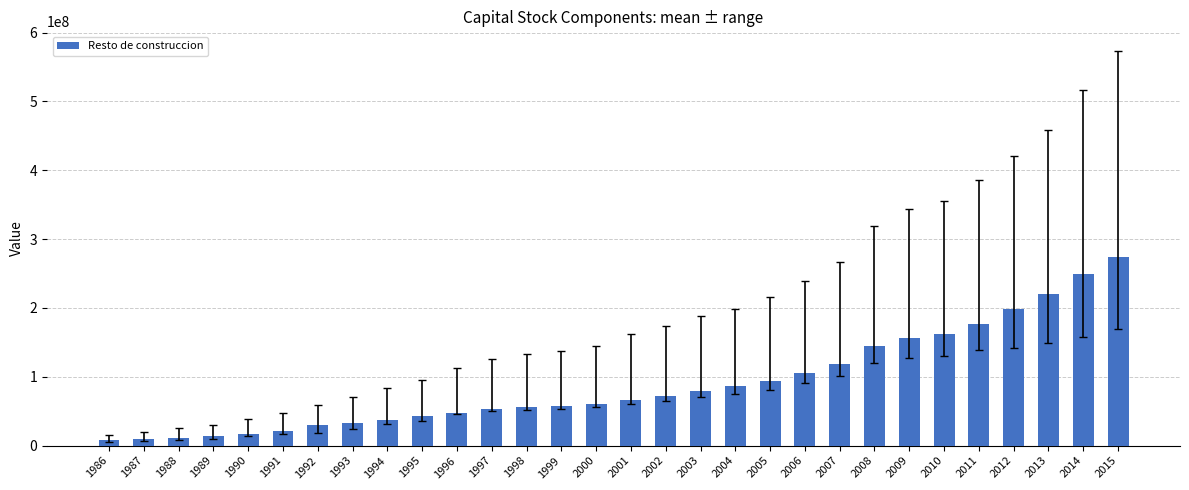

What is the value of the 10th bar from the left?

43093581